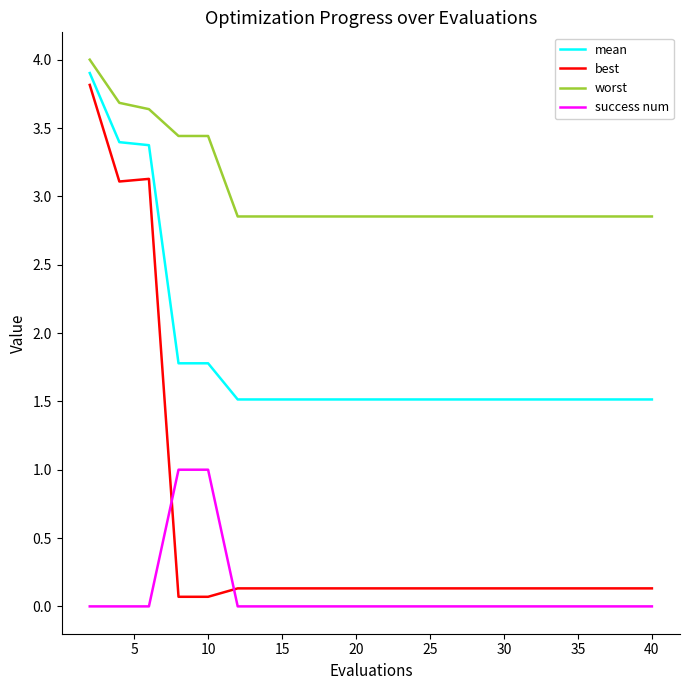

How many series are shown in this chart?

4